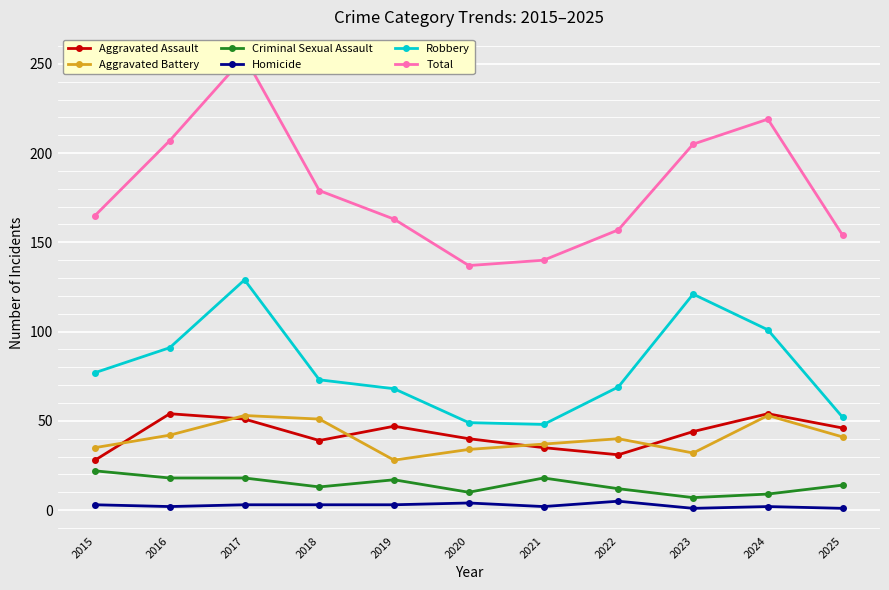

How many interior local peaks does the Aggravated Assault series have?

3